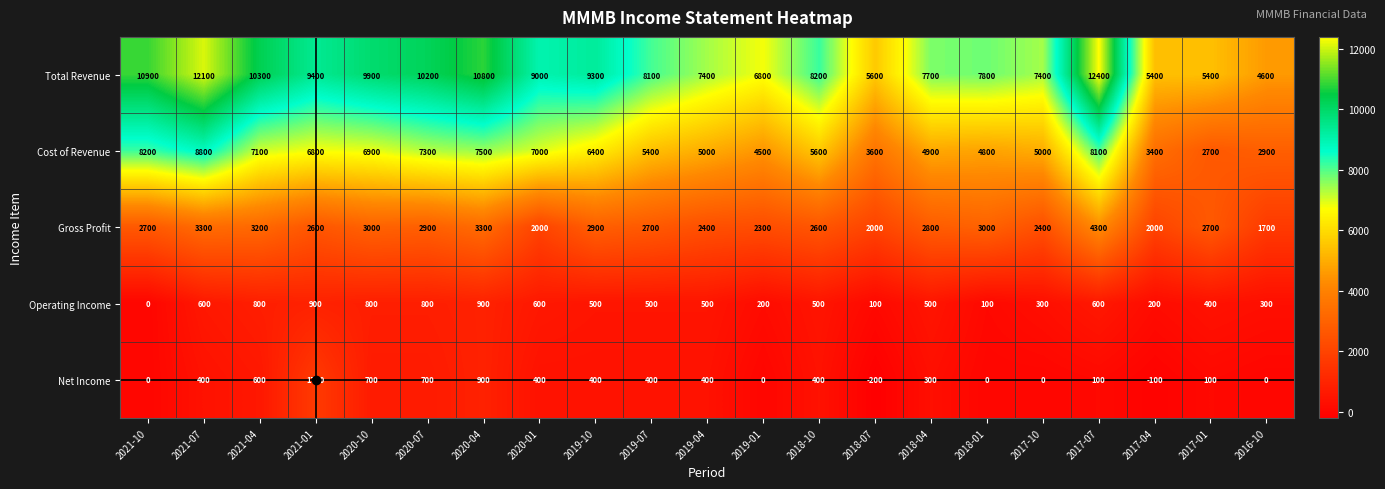

Count the number of data series in this chart.

5